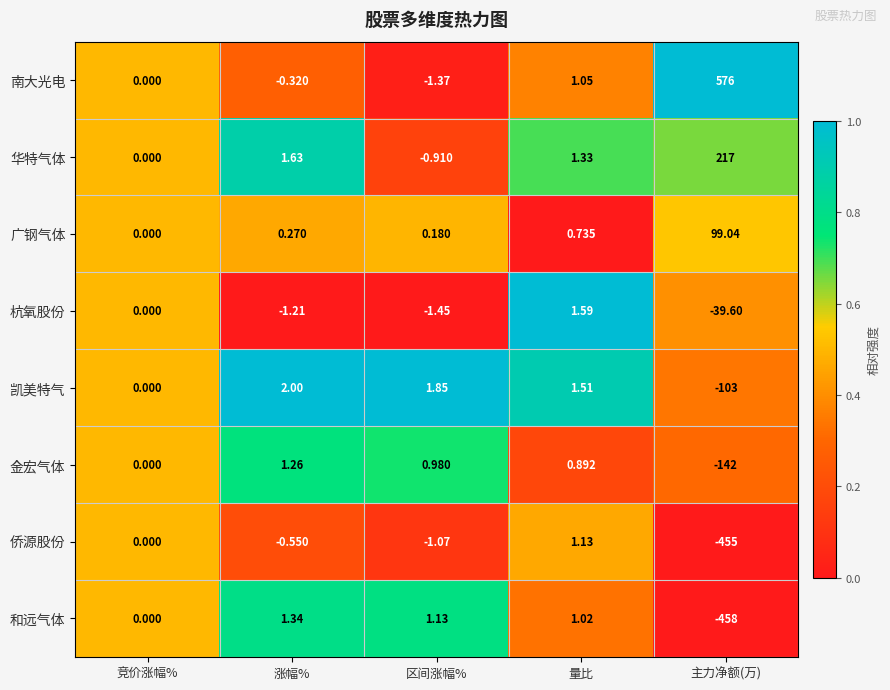

What is the total value across all series at 竞价涨幅%?

0.0